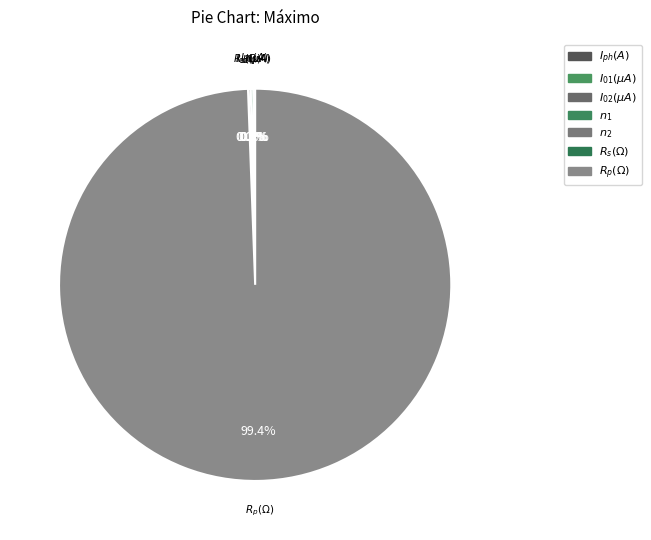

What percentage is NOT represented by $n_2$?

99.8%